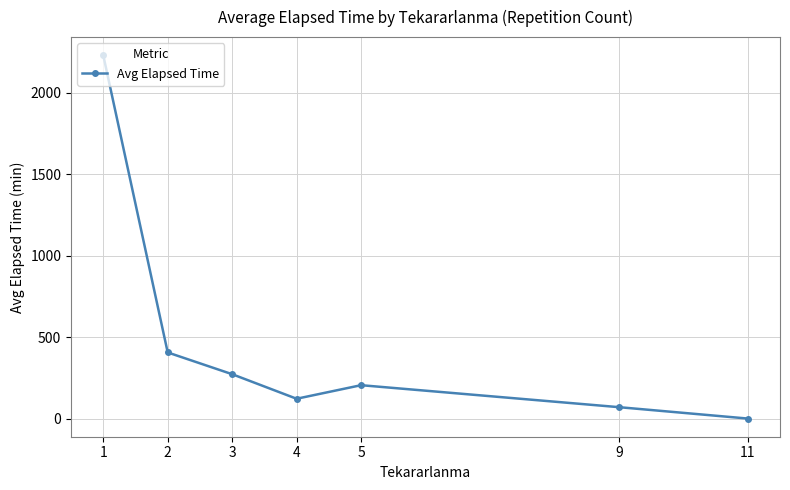

How many values are below 205?

3